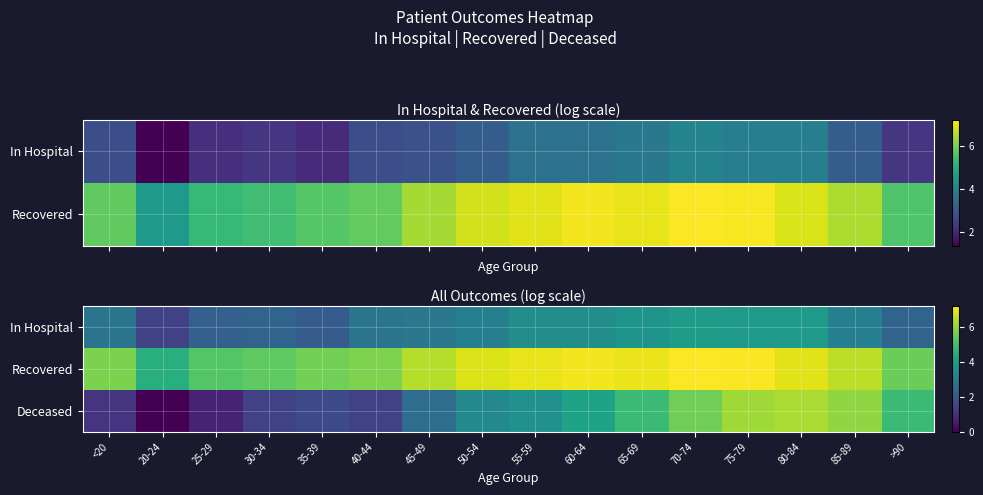

The Recovered series shows 7.2 at 70-74. True or false?

True